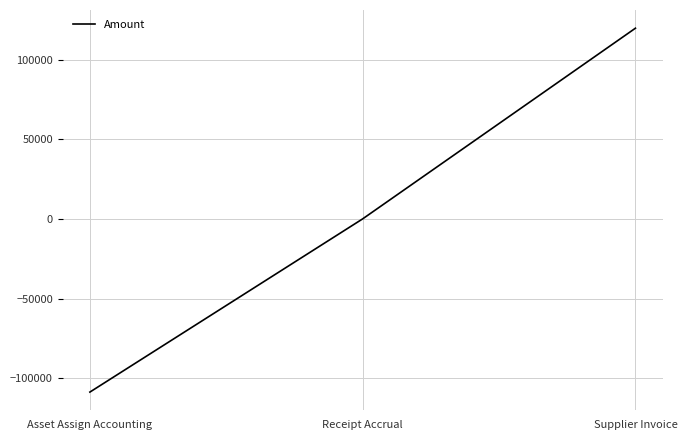

What is the average value?

3656.0